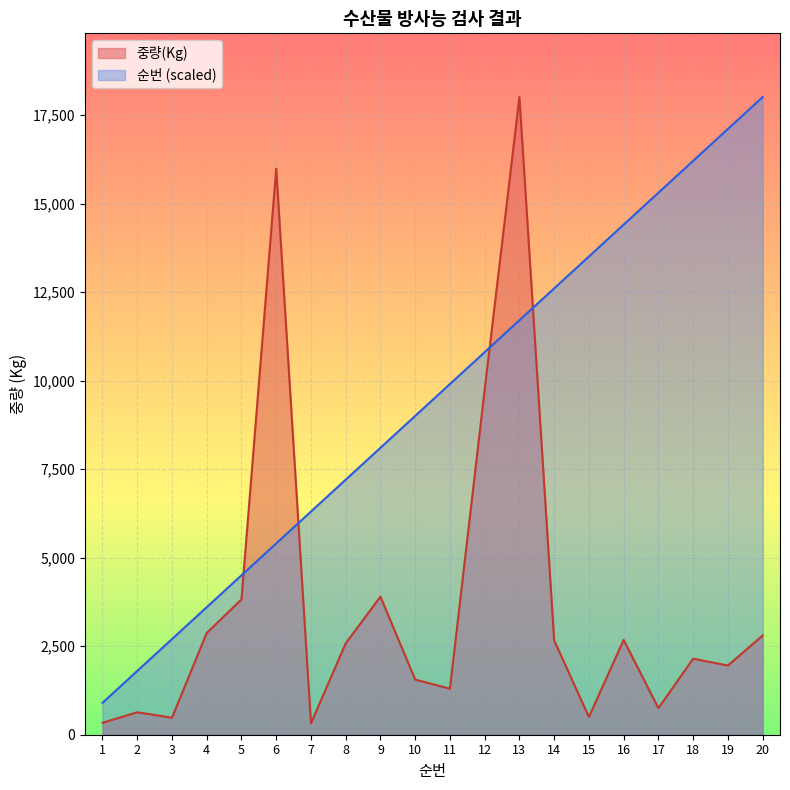

How many lines are shown in the chart?

2